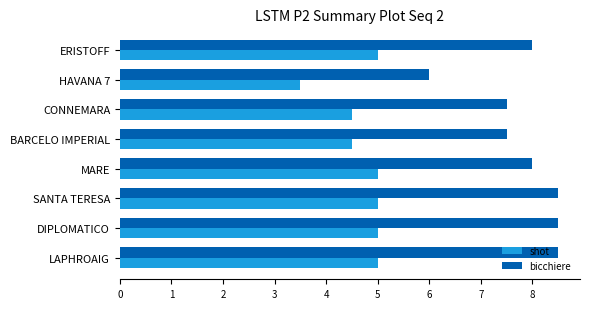

Read the shot value at BARCELO IMPERIAL.

4.5